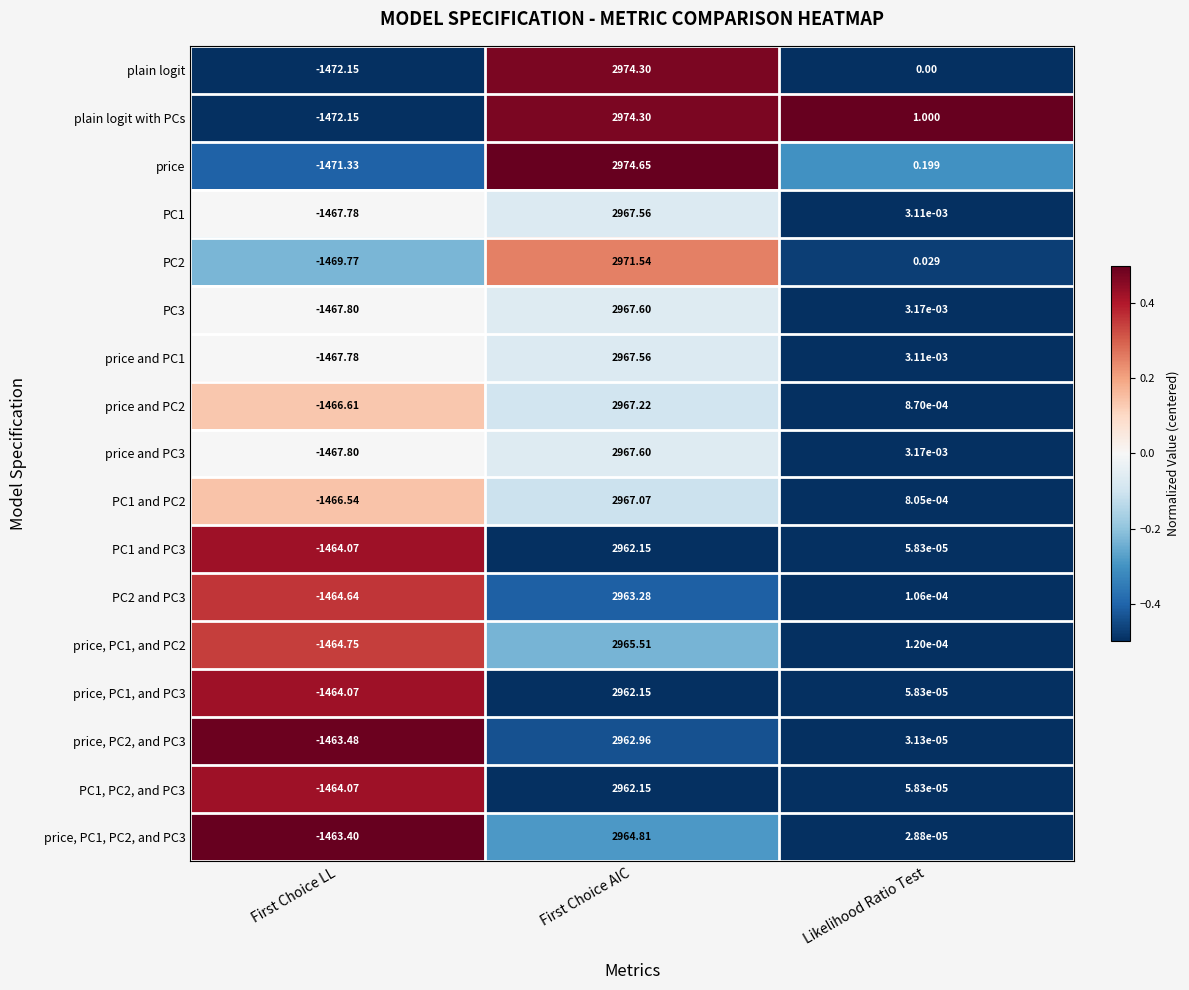

Which series changed the most between First Choice AIC and Likelihood Ratio Test?

price